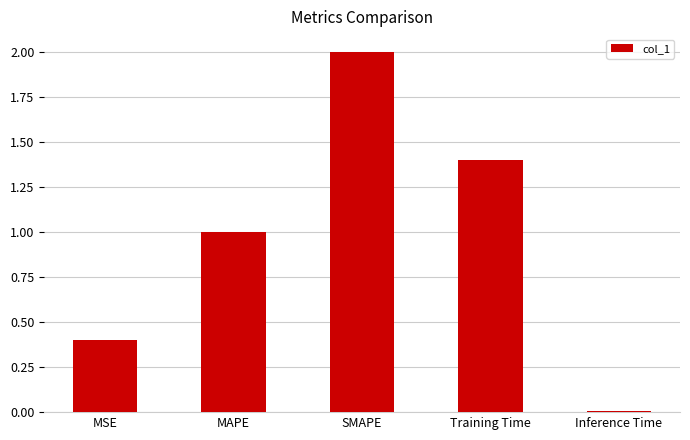

How many bars are there in total?

5